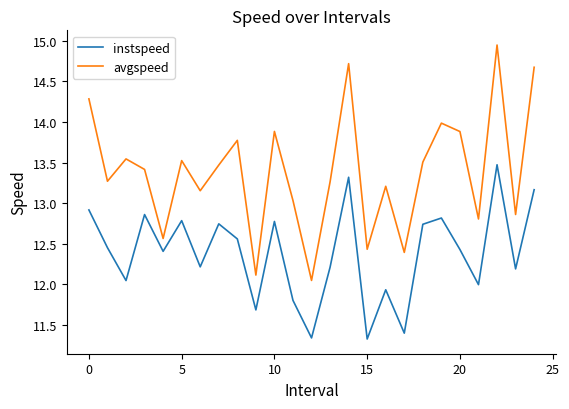

Which series has the largest total across all categories?

avgspeed